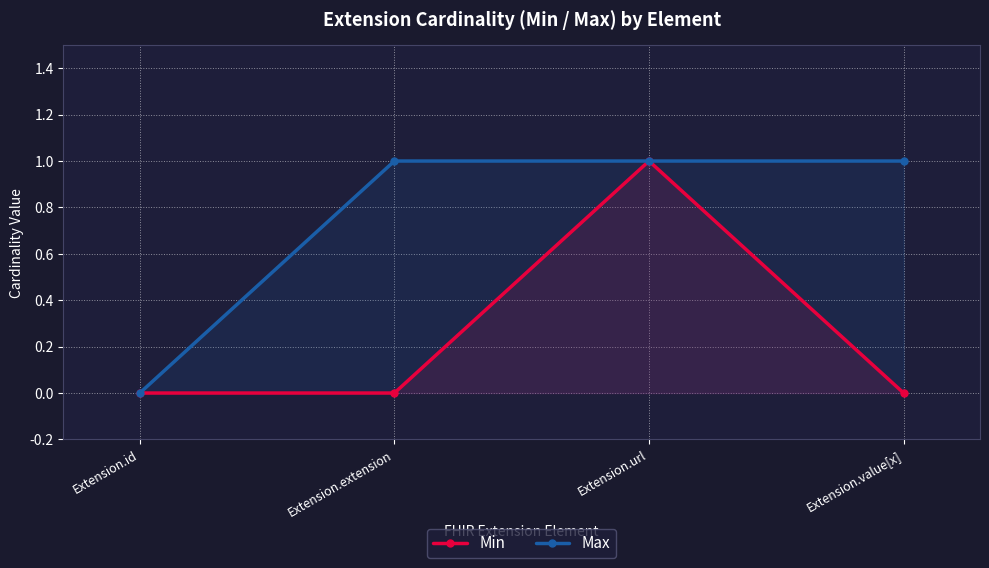

Reading right to left, list all the values displayed in this chart.

Min: 0	1	0	0
Max: 1	1	1	0